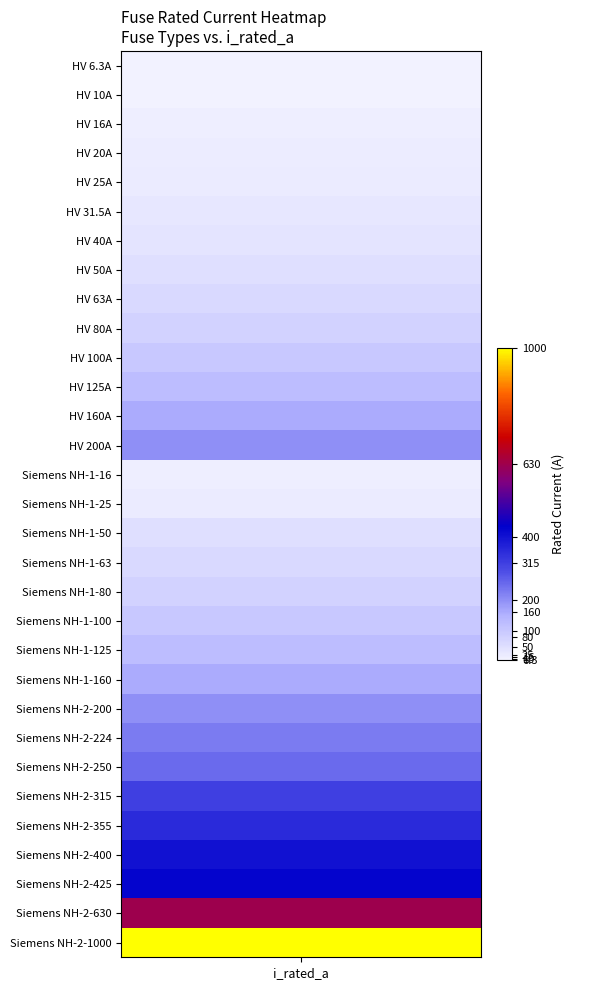

Where does the data first go above 100?

11